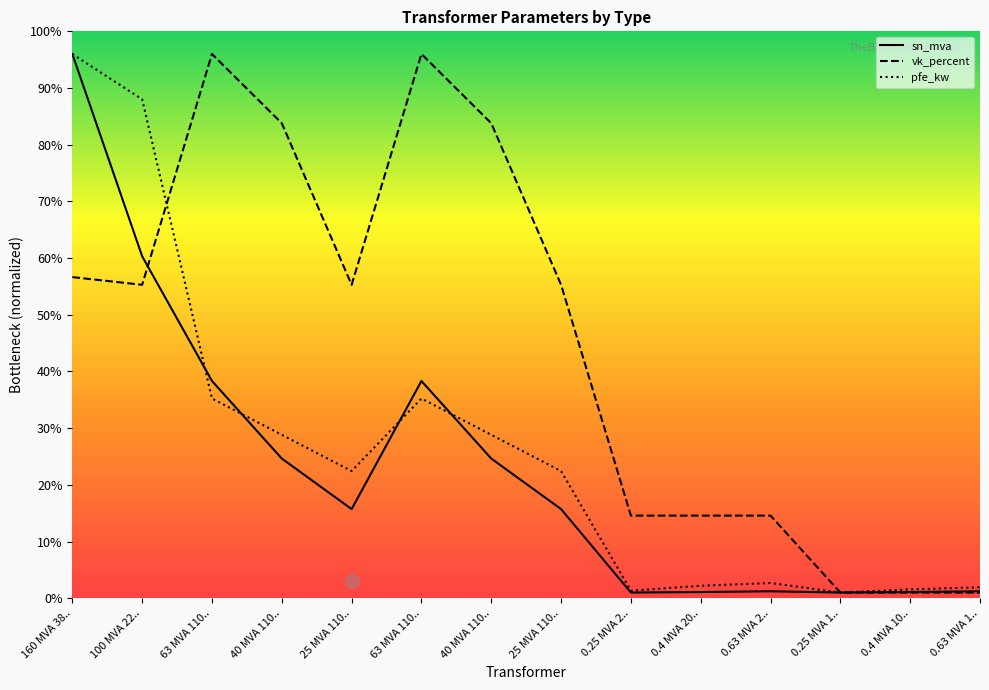

Reading right to left, extract all data points from this chart.

sn_mva: 1.2	1.1	1.0	1.2	1.1	1.0	15.7	24.6	38.3	15.7	24.6	38.3	60.3	96.0
vk_percent: 1.0	1.0	1.0	14.6	14.6	14.6	55.3	83.8	96.0	55.3	83.8	96.0	55.3	56.6
pfe_kw: 1.9	1.6	1.0	2.7	2.2	1.3	22.4	28.8	35.2	22.4	28.8	35.2	88.0	96.0